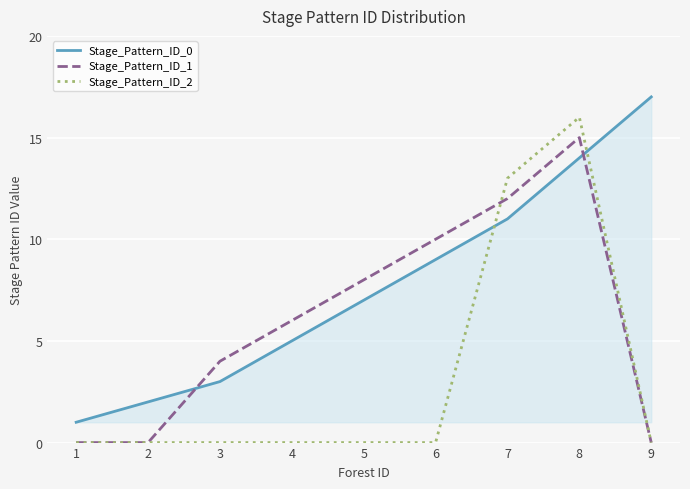

After their last crossing, which series has the higher values: Stage_Pattern_ID_1 or Stage_Pattern_ID_0?

Stage_Pattern_ID_0